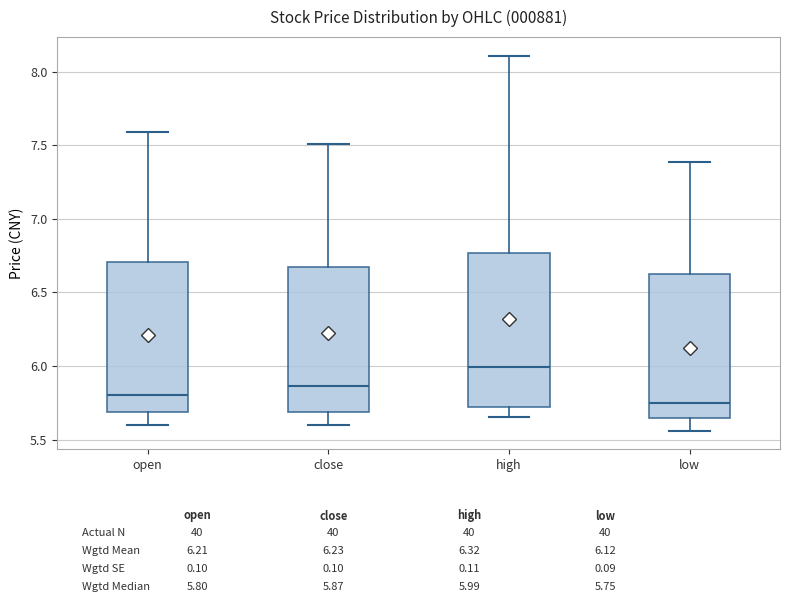

Reading left to right, read every box against the y-axis: the position of its median line, the range the box covers, and the ends of its whiskers. The values are not printed on the chart, so give them approximately, as read against the axis.

open: median 5.80, box 5.70 to 6.70, whiskers 5.60 to 7.60
close: median 5.85, box 5.70 to 6.65, whiskers 5.60 to 7.50
high: median 6.00, box 5.70 to 6.75, whiskers 5.65 to 8.10
low: median 5.75, box 5.65 to 6.65, whiskers 5.55 to 7.40